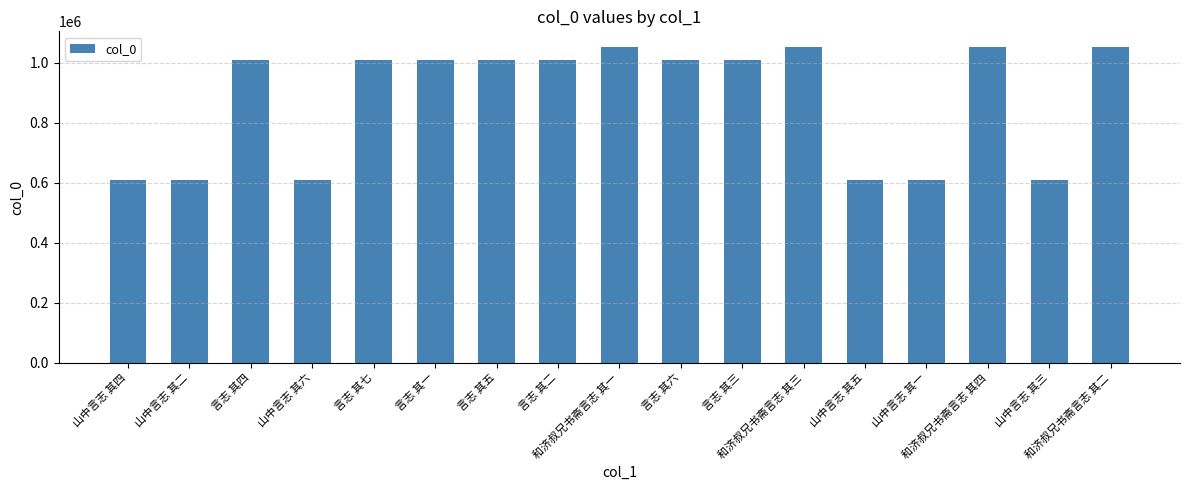

What is the sum of all values?

14939180